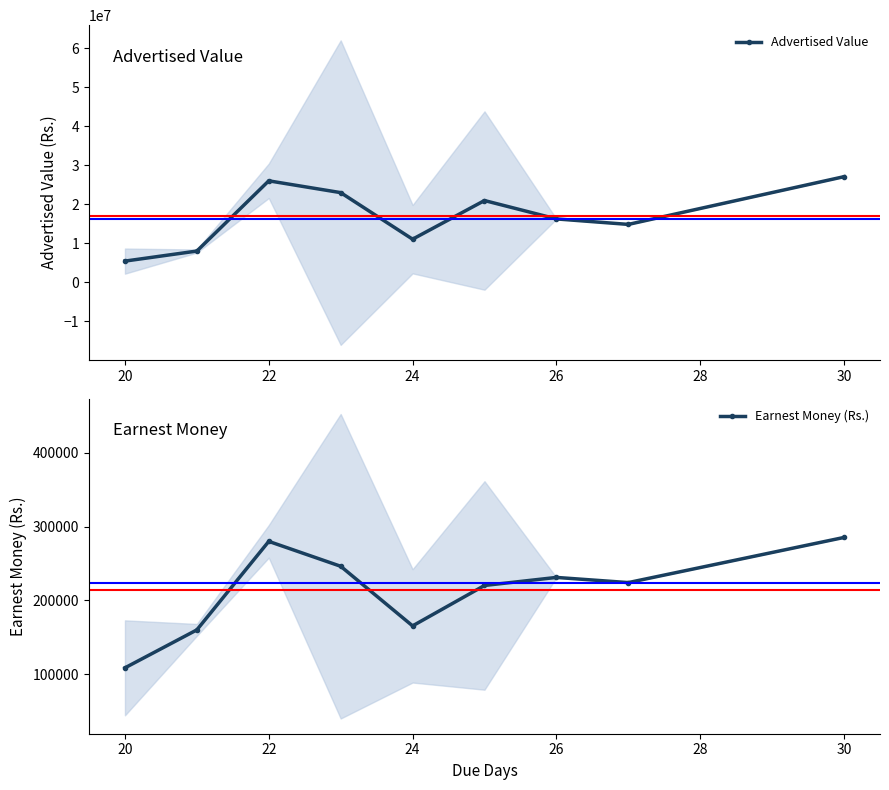

Which category has the highest value in the Advertised Value series?

30